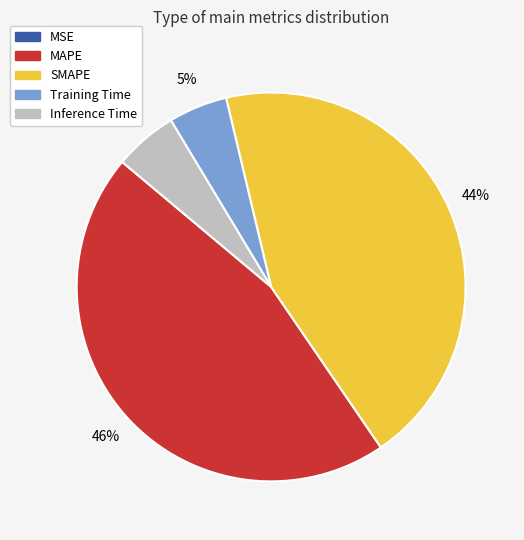

To the nearest percent, what is the combined percentage of Training Time and SMAPE?

49%